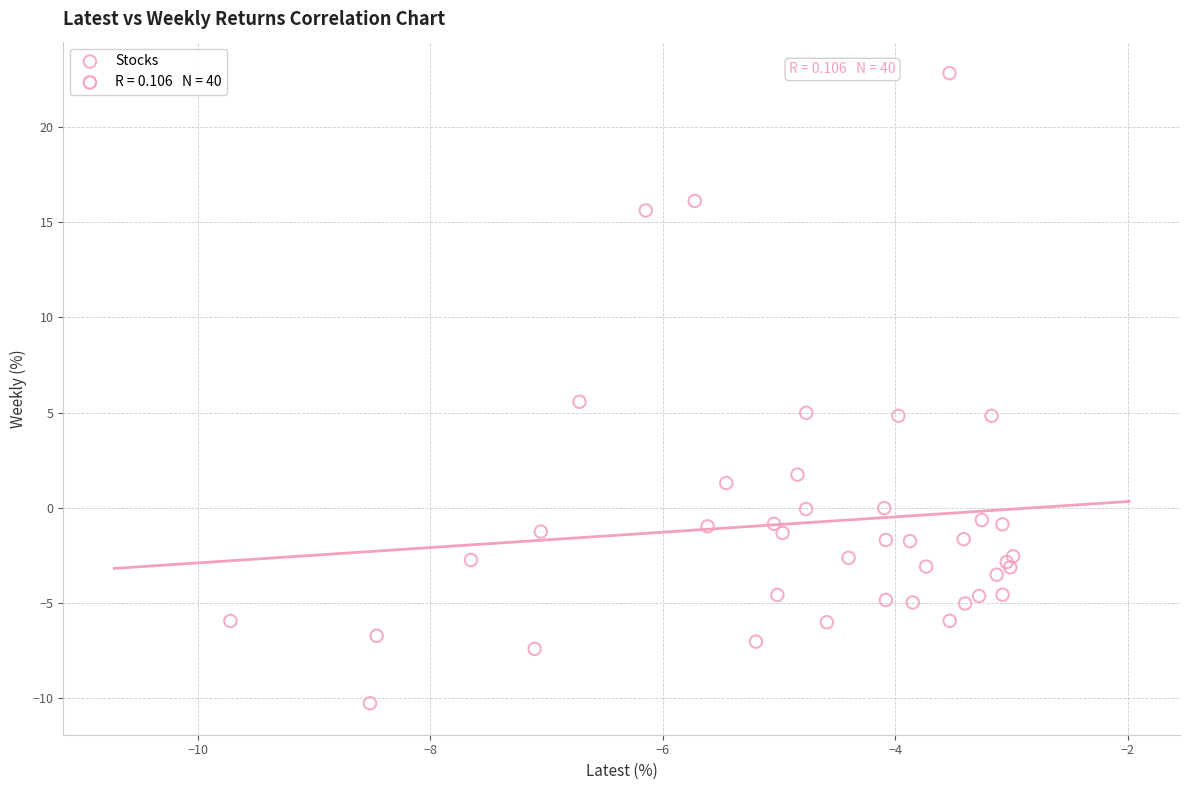

What Y value in the scatter plot is closest to 6?

5.6